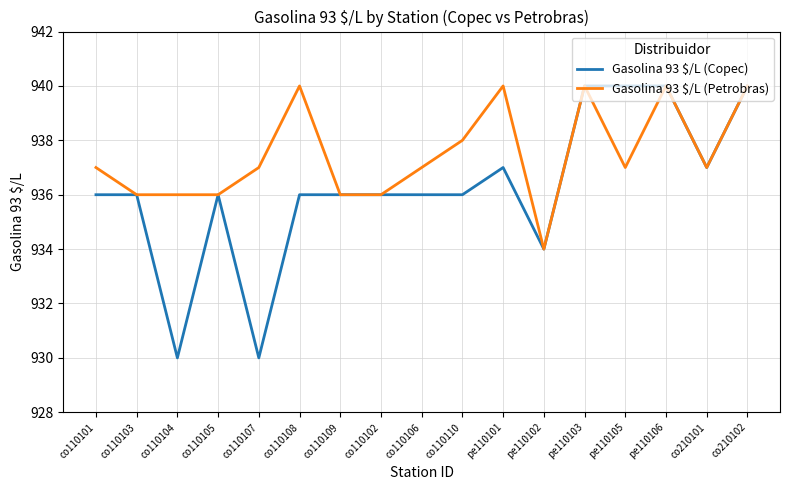

Count the number of data series in this chart.

2